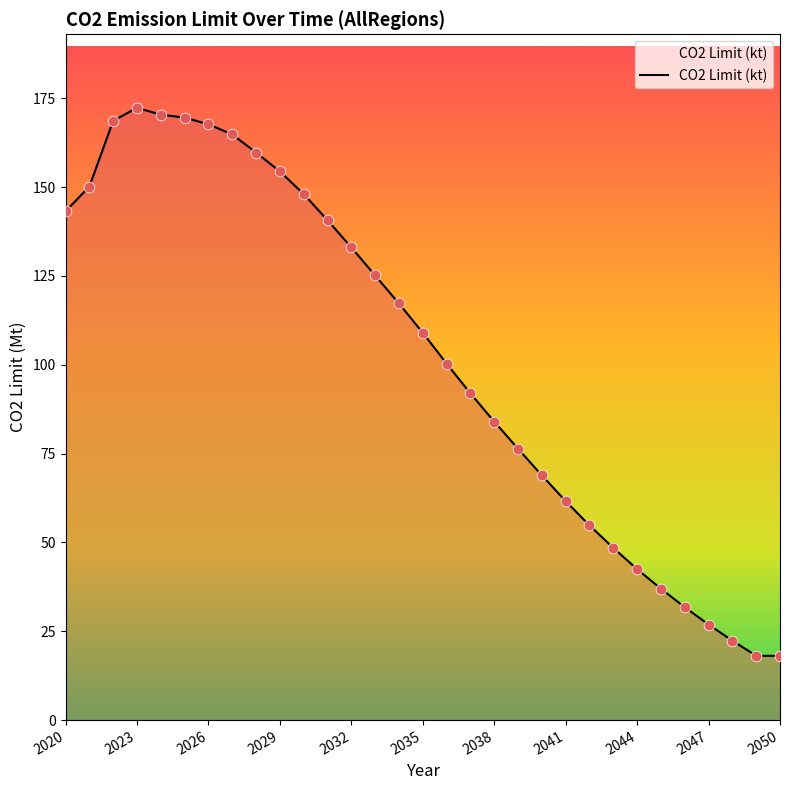

What is the maximum value shown in the chart?

172.3